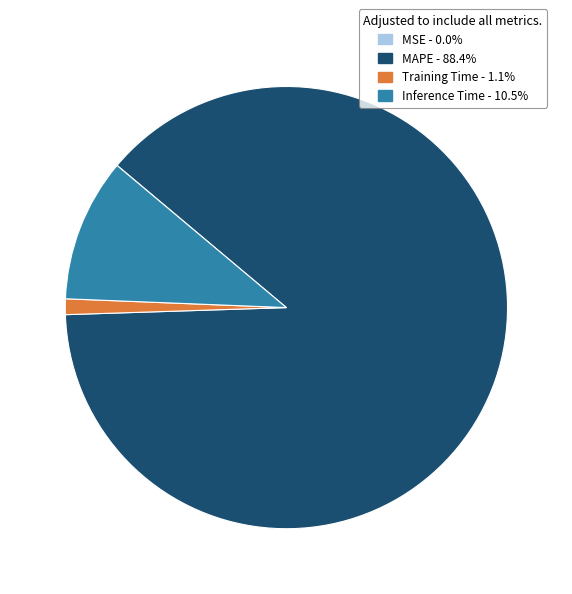

Is MAPE the majority of the pie?

Yes